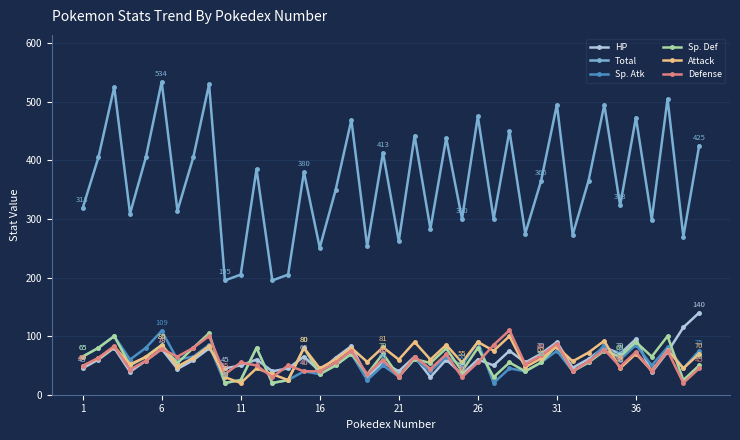

How many series are shown in this chart?

6